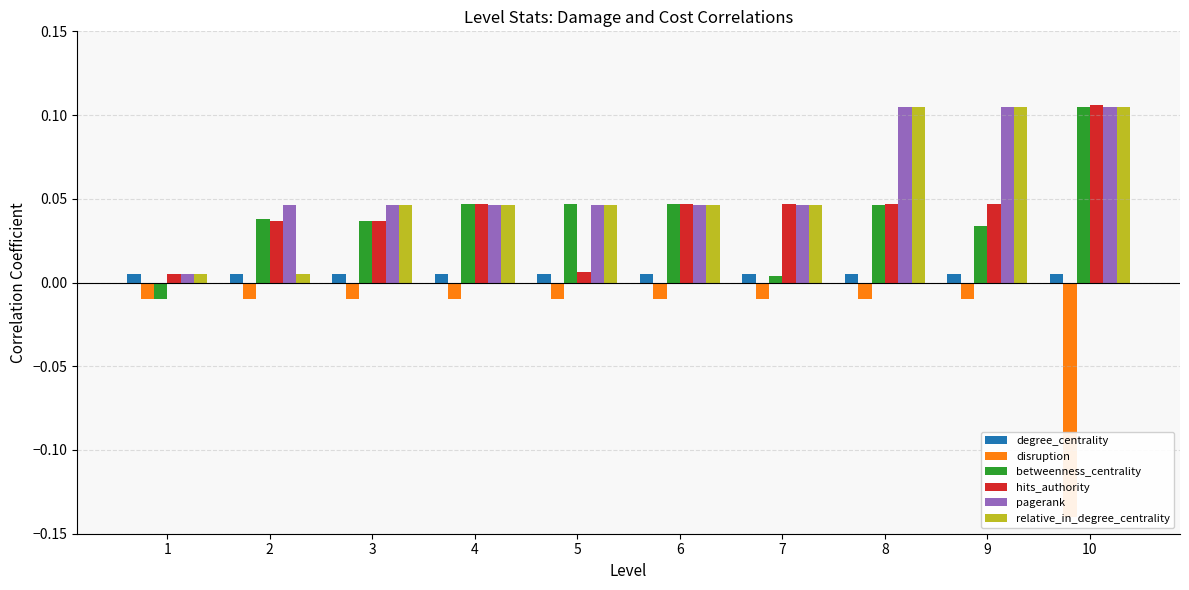

Reading left to right, extract all data points from this chart.

degree_centrality: 1=0.0	2=0.0	3=0.0	4=0.0	5=0.0	6=0.0	7=0.0	8=0.0	9=0.0	10=0.0
disruption: 1=-0.0	2=-0.0	3=-0.0	4=-0.0	5=-0.0	6=-0.0	7=-0.0	8=-0.0	9=-0.0	10=-0.1
betweenness_centrality: 1=-0.0	2=0.0	3=0.0	4=0.0	5=0.0	6=0.0	7=0.0	8=0.0	9=0.0	10=0.1
hits_authority: 1=0.0	2=0.0	3=0.0	4=0.0	5=0.0	6=0.0	7=0.0	8=0.0	9=0.0	10=0.1
pagerank: 1=0.0	2=0.0	3=0.0	4=0.0	5=0.0	6=0.0	7=0.0	8=0.1	9=0.1	10=0.1
relative_in_degree_centrality: 1=0.0	2=0.0	3=0.0	4=0.0	5=0.0	6=0.0	7=0.0	8=0.1	9=0.1	10=0.1